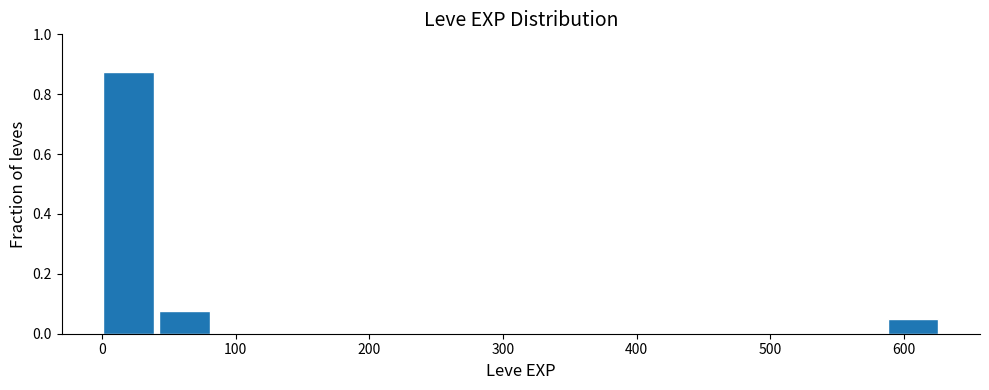

Reading left to right, list every bar in this chart as the range it spans on the x-axis followed by its height. Neither the bar edges nor the heights are printed on the chart, so give them approximately, as read against the axes.

0 to 40: 0.88
40 to 80: 0.08
80 to 130: 0
130 to 170: 0
170 to 210: 0
210 to 250: 0
250 to 290: 0
290 to 340: 0
340 to 380: 0
380 to 420: 0
420 to 460: 0
460 to 500: 0
500 to 550: 0
550 to 590: 0
590 to 630: 0.06